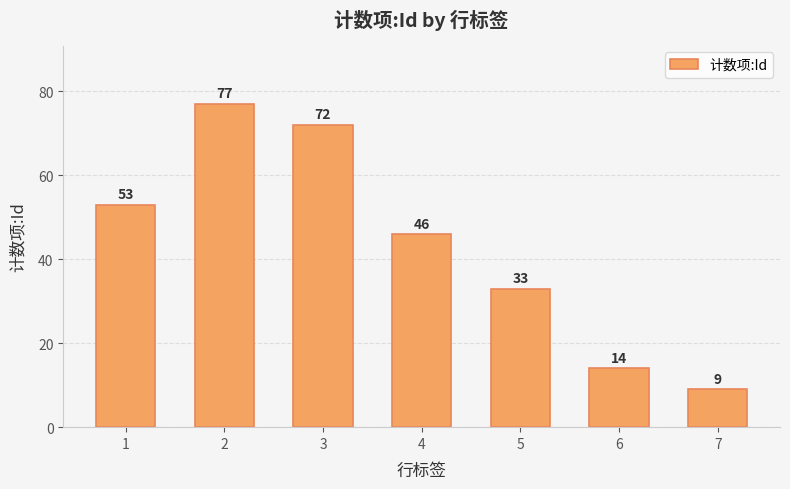

What is the difference between the maximum and minimum values?

68